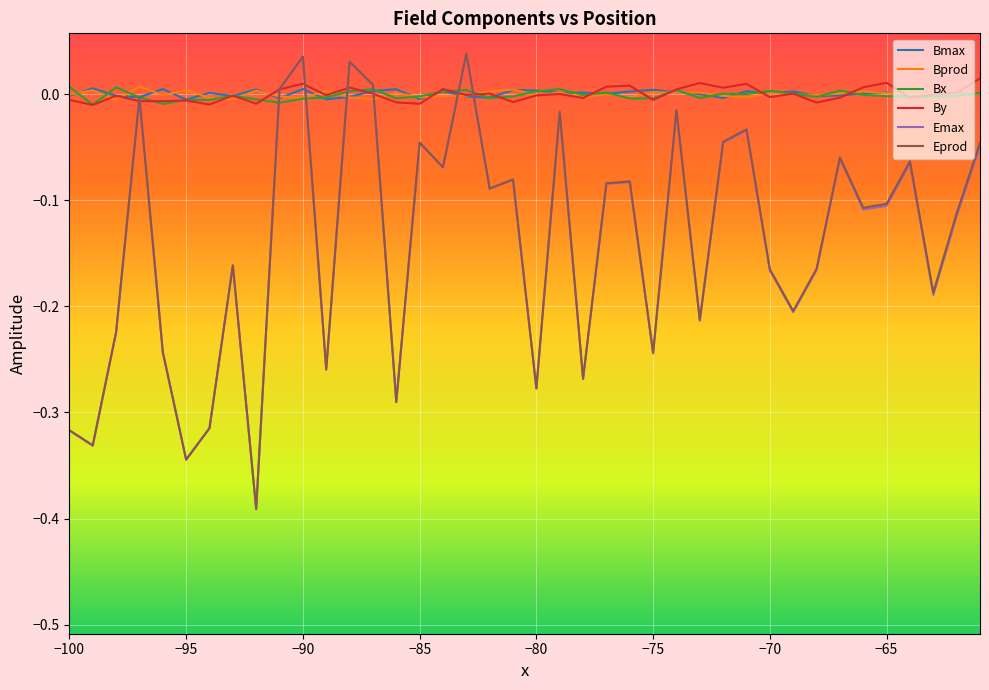

Which series has the largest range (max minus min)?

Eprod